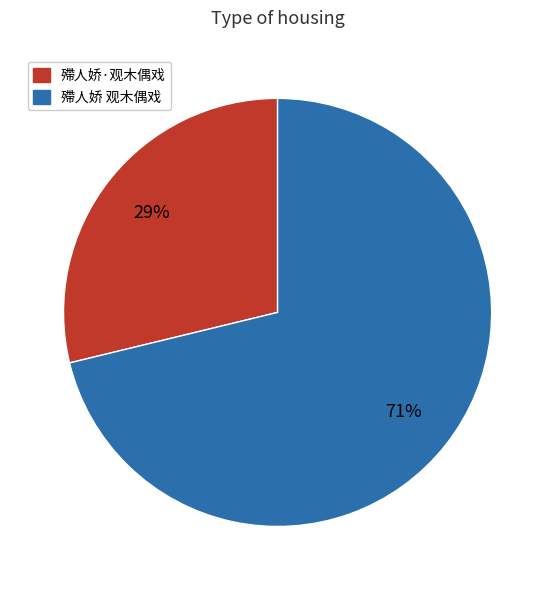

To the nearest percent, what portion does 殢人娇 观木偶戏 represent?

71%